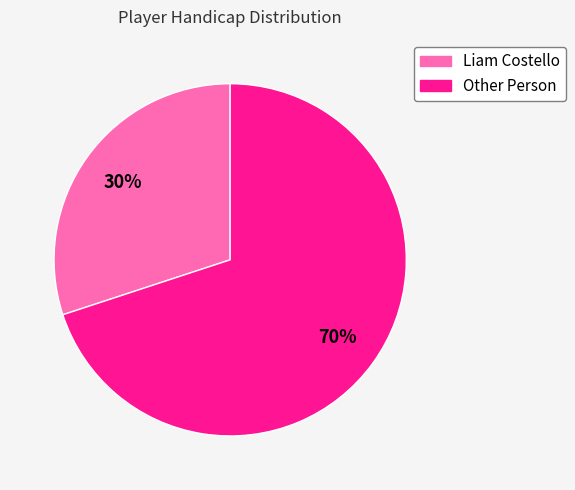

Approximately how many times larger is the value at Liam Costello compared to Other Person?

0.4